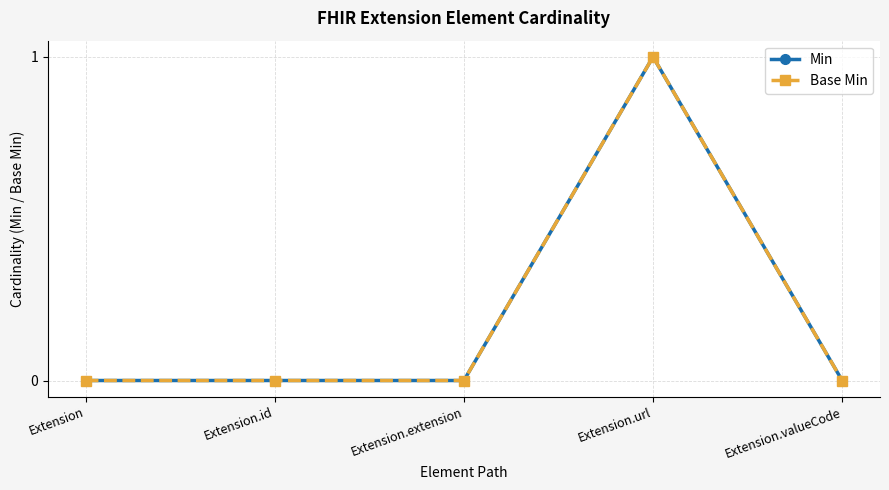

At which category does the chart reach its peak across all series?

Extension.url